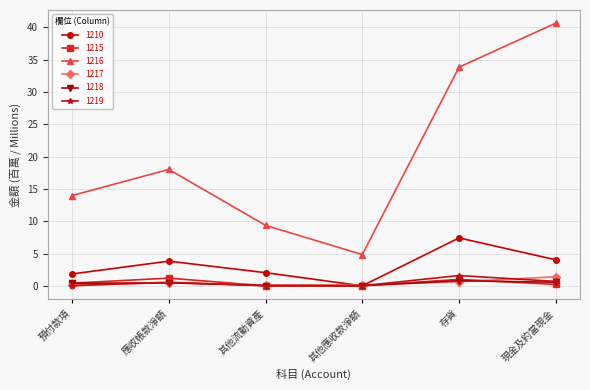

Which series has the widest spread of values?

1216